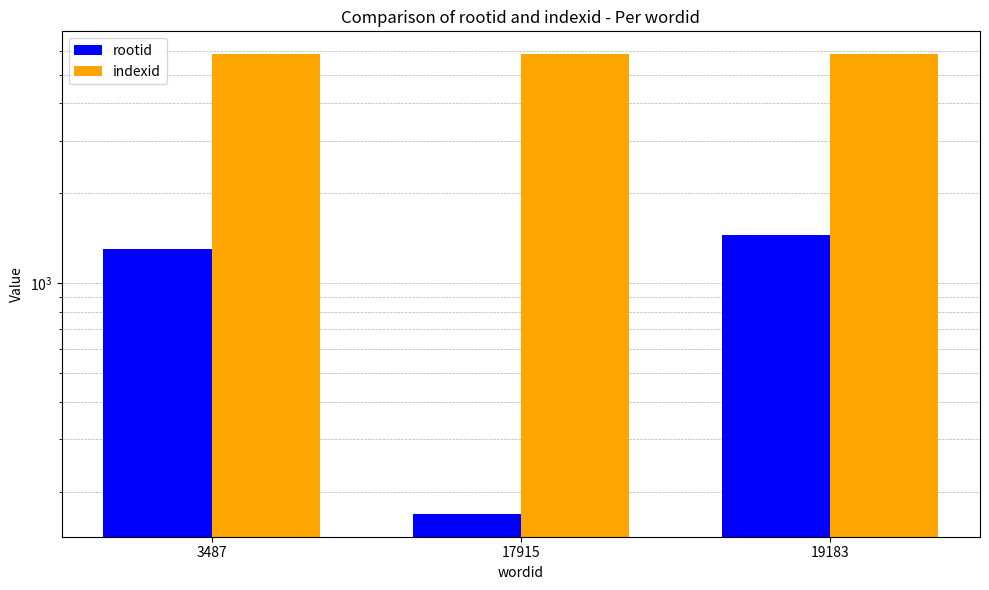

What is the smallest value displayed?

169